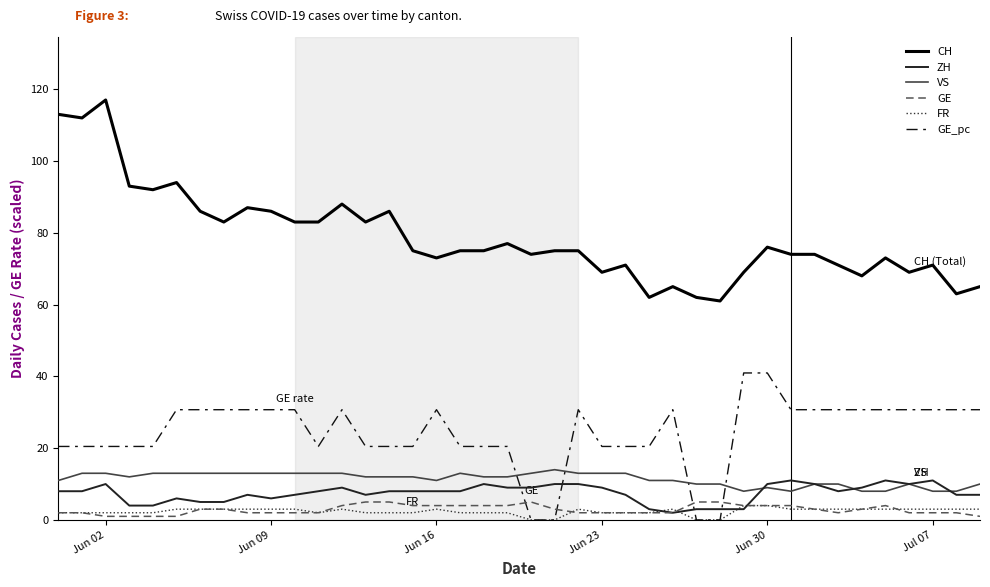

What is the maximum value for ZH?

11.0